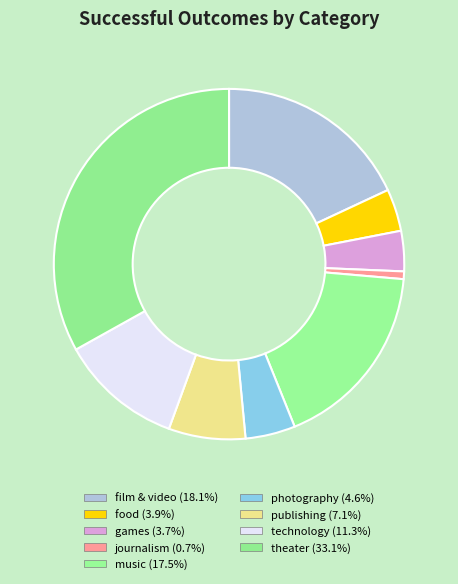

How many slices are in this pie chart?

9